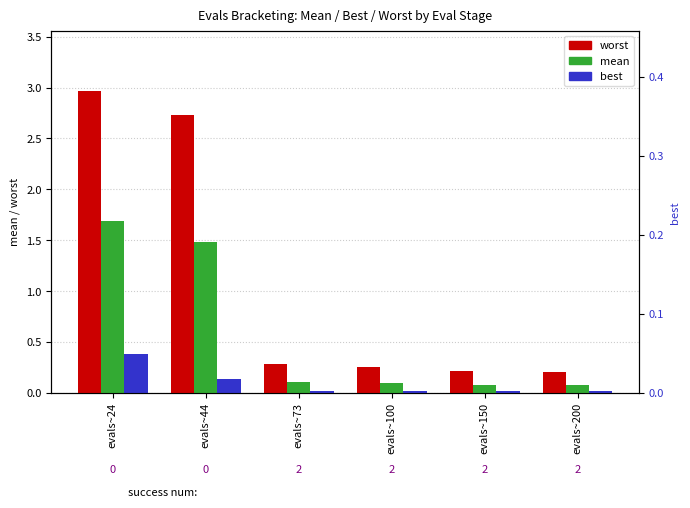

Is the value of best at evals~100 greater than the value of worst at evals~24?

No